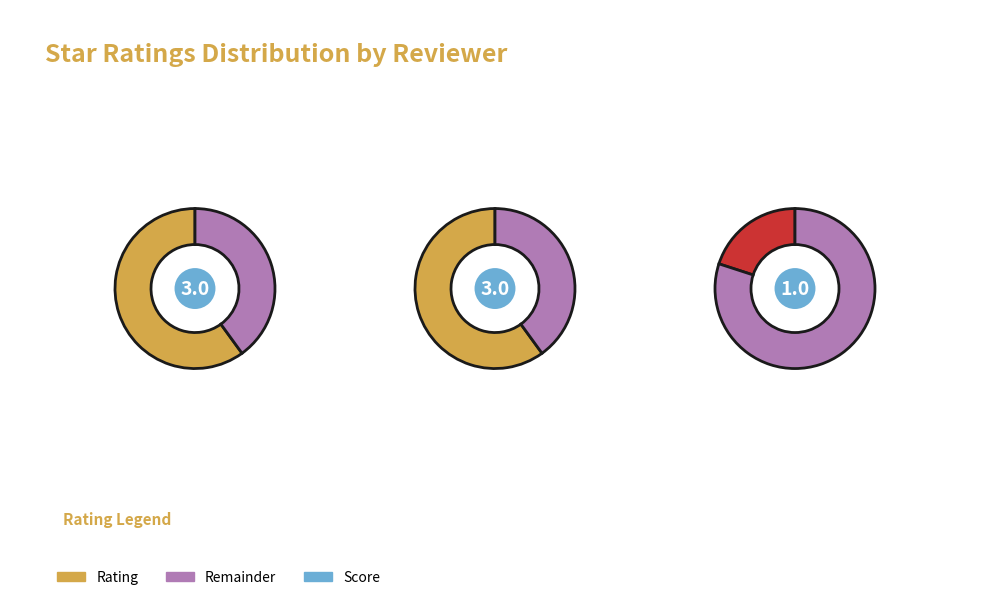

How many segments does this pie chart have?

3